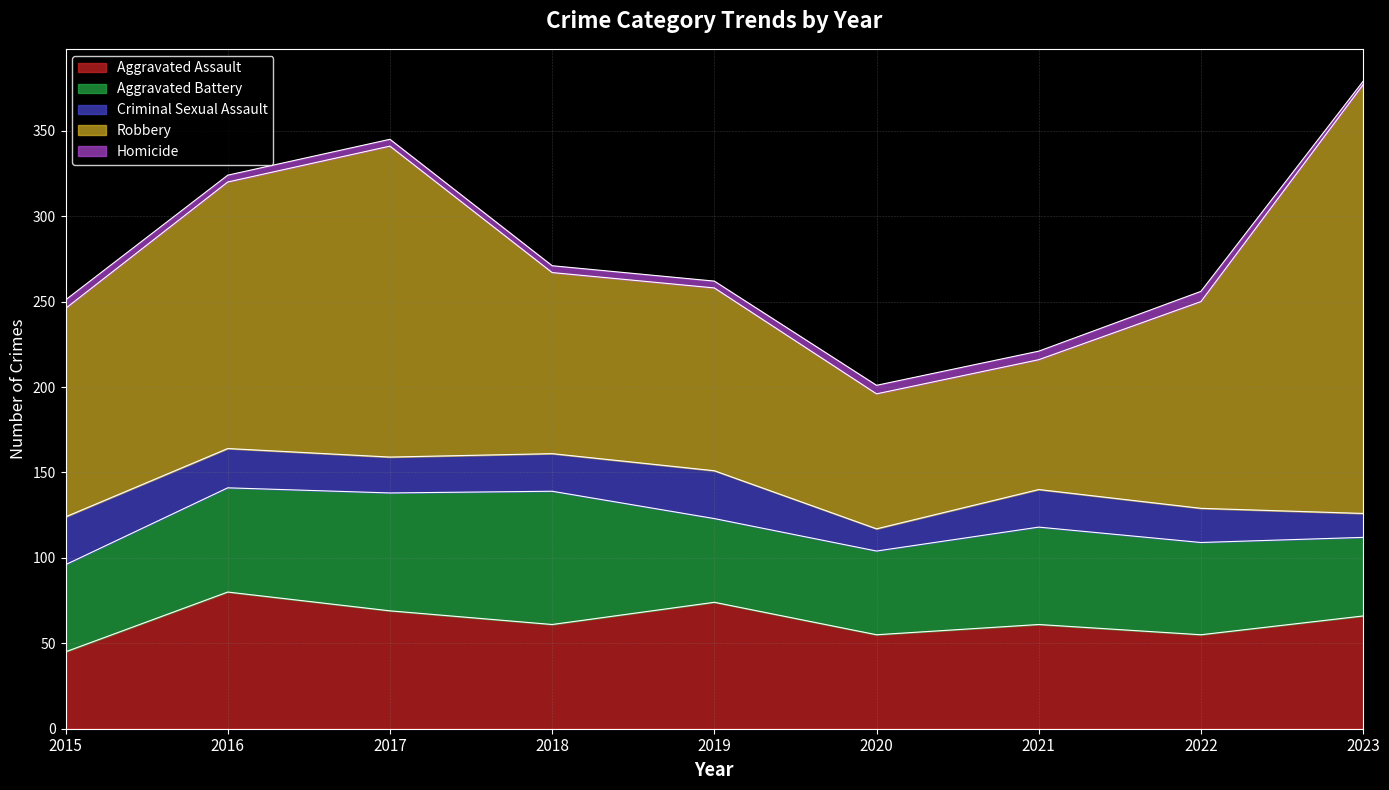

What is the difference between the maximum and minimum values in the Criminal Sexual Assault series?

15